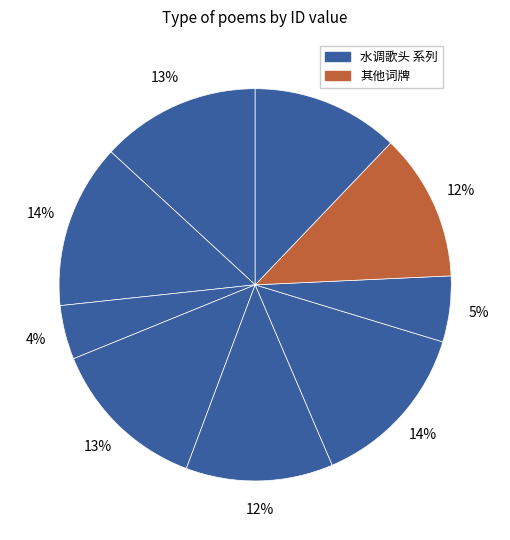

Count the number of slices in the pie.

9